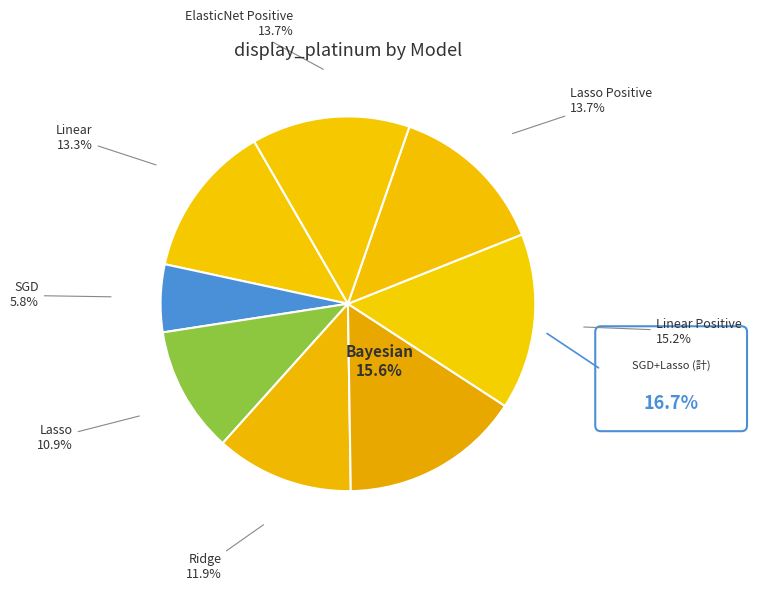

Rank the categories by value from lowest to highest.

SGDRegression, LassoRegression, RidgeRegression, LinearRegression, LassoRegression_Positive, ElasticNetRegression_Positive, LinearRegression_Positive, BayesianRegression